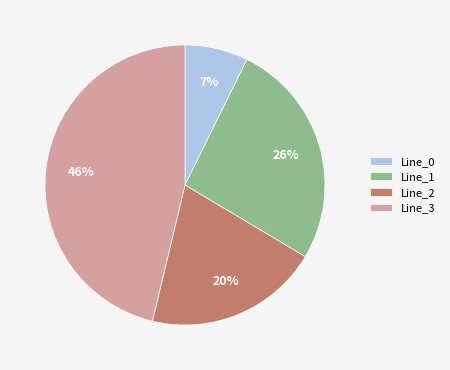

Is there a majority slice in this chart?

No